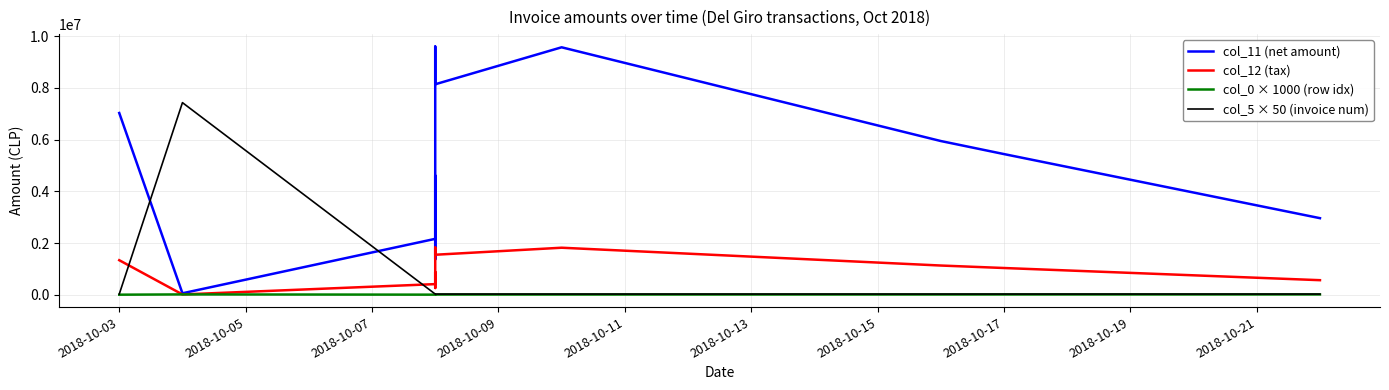

Reading left to right, list all the values displayed in this chart.

col_11 (net amount): 7029000	56400	2161500	4609880	1368000	9600000	8139949	9570000	5944780	5440000	2961280
col_12 (tax): 1335510	10716	410685	875877	259920	1824000	1546590	1818300	1129508	1033600	562643
col_0 × 1000 (row idx): 2000	12000	3000	4000	5000	6000	7000	8000	9000	10000	11000
col_5 × 50 (invoice num): 25300	7429700	25350	25400	25450	25500	25550	25600	25650	25700	25750